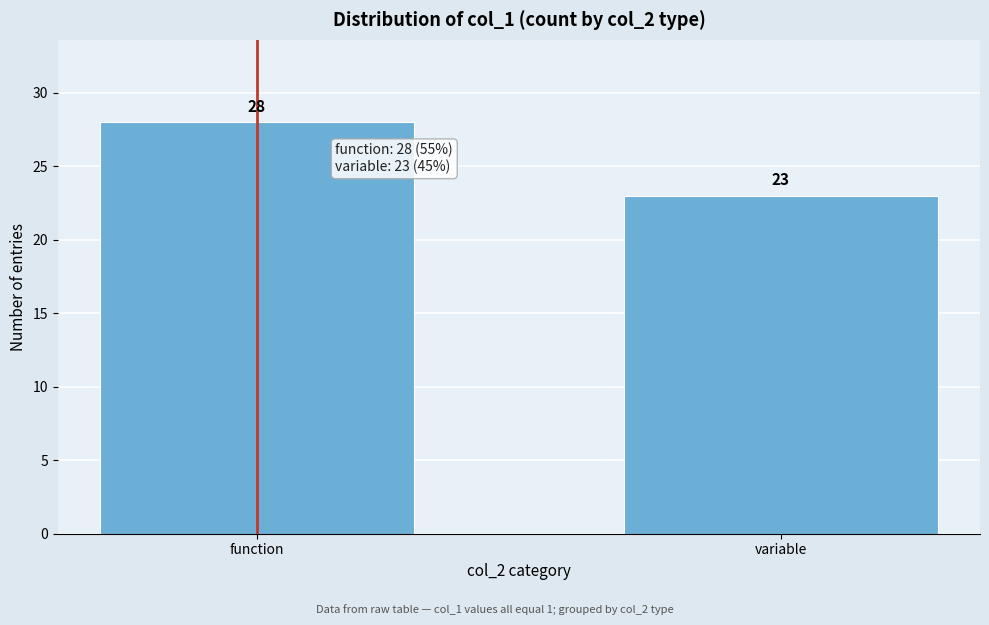

Reading left to right, extract all data points from this chart.

28	23